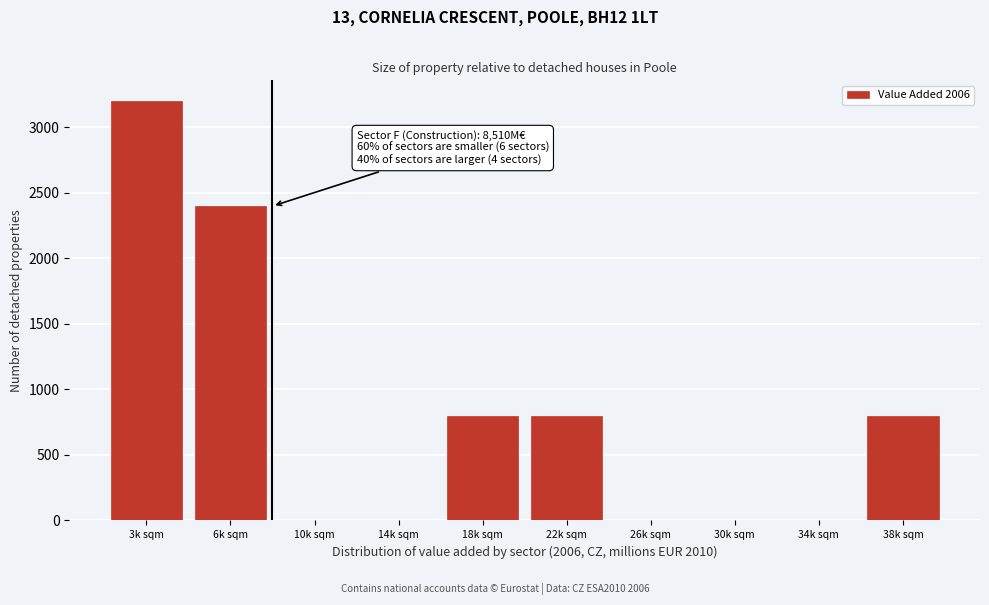

Reading left to right, transcribe all the data shown in this chart.

3k sqm=3200	6k sqm=2400	10k sqm=0	14k sqm=0	18k sqm=800	22k sqm=800	26k sqm=0	30k sqm=0	34k sqm=0	38k sqm=800